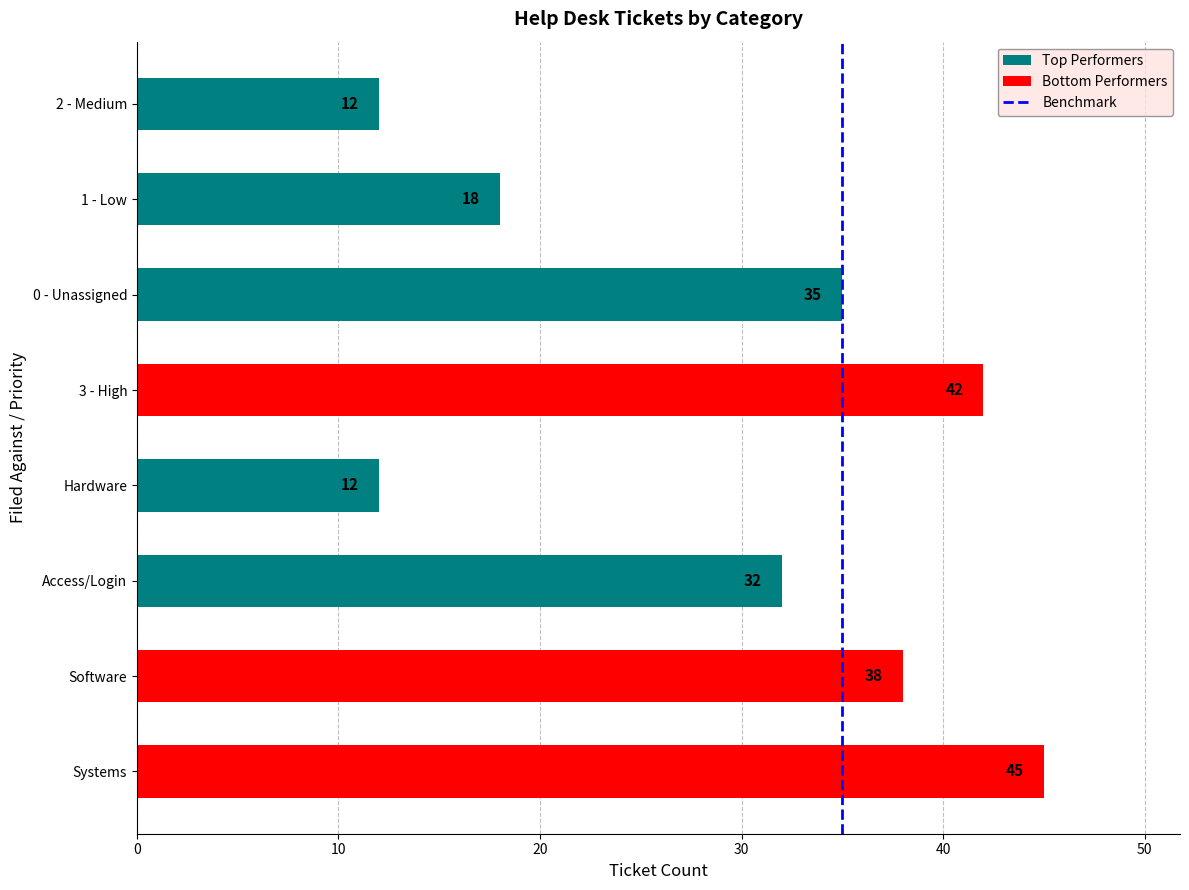

How many bars are there in total?

8